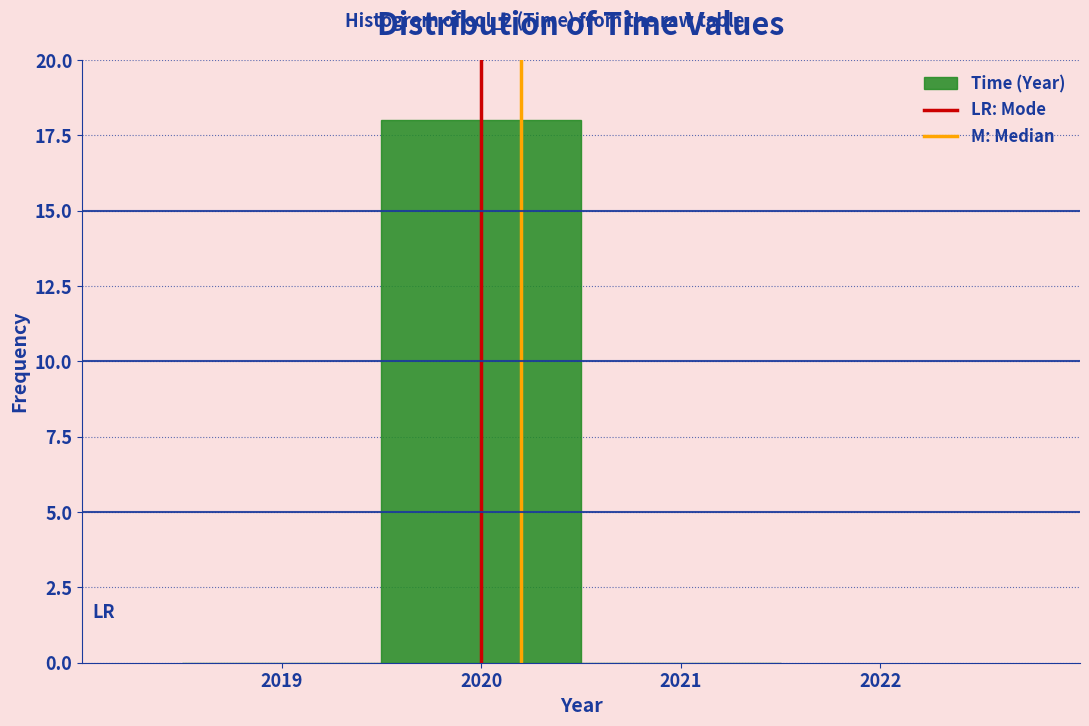

Reading left to right, list every bar in this chart as the range it spans on the x-axis followed by its height. The values are not printed on the chart, so give them approximately, as read against the axis.

2018.5 to 2019.5: 0
2019.5 to 2020.5: 18
2020.5 to 2021.5: 0